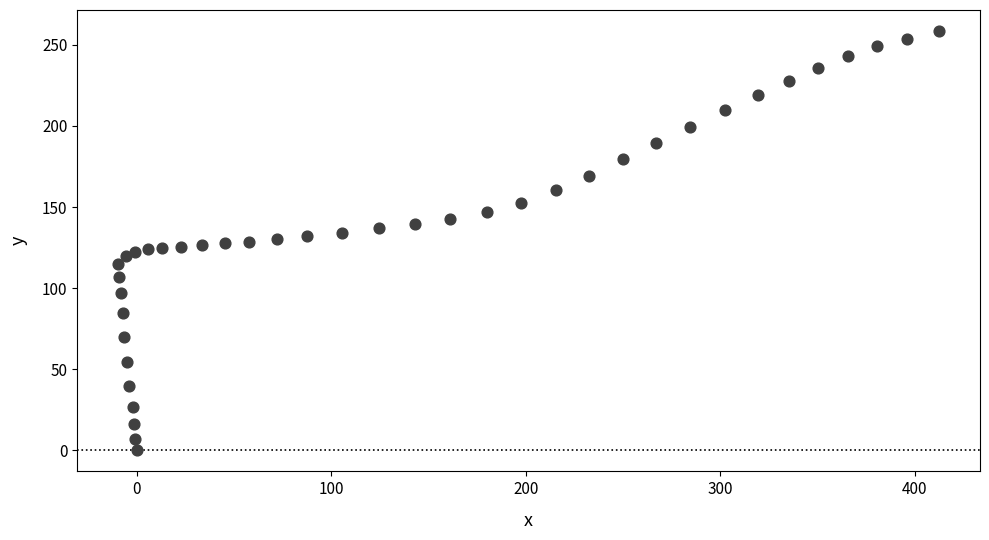

What is the range of X values (max minus min)?

422.0